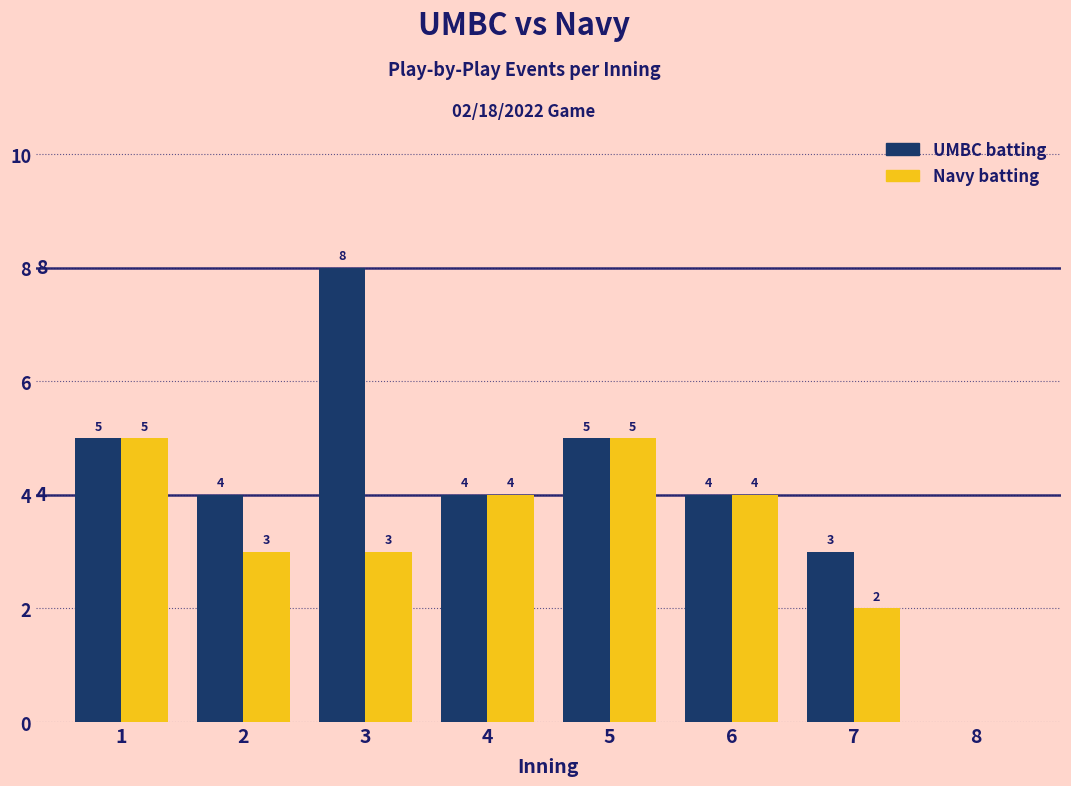

The value of Navy batting at 1 is 1. True or false?

False